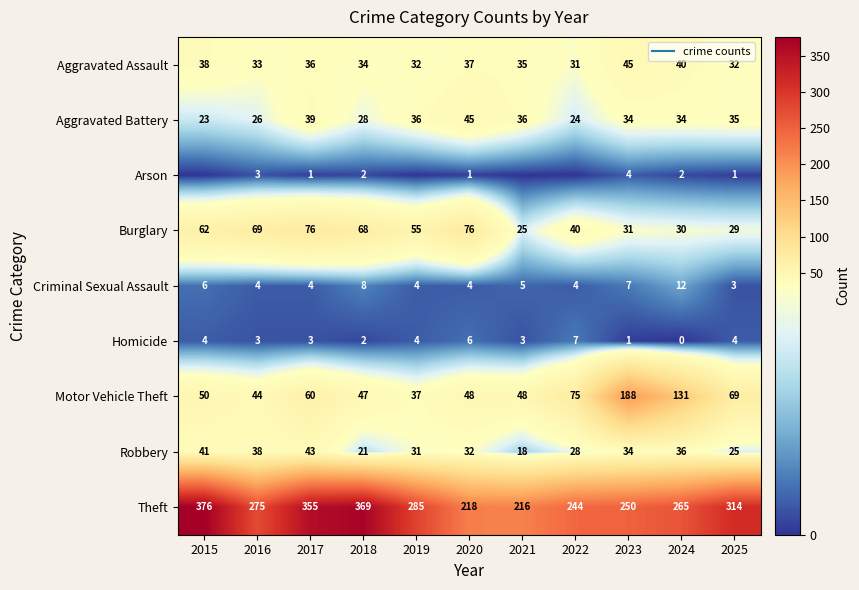

The value of Arson at 2020 is 1. True or false?

False